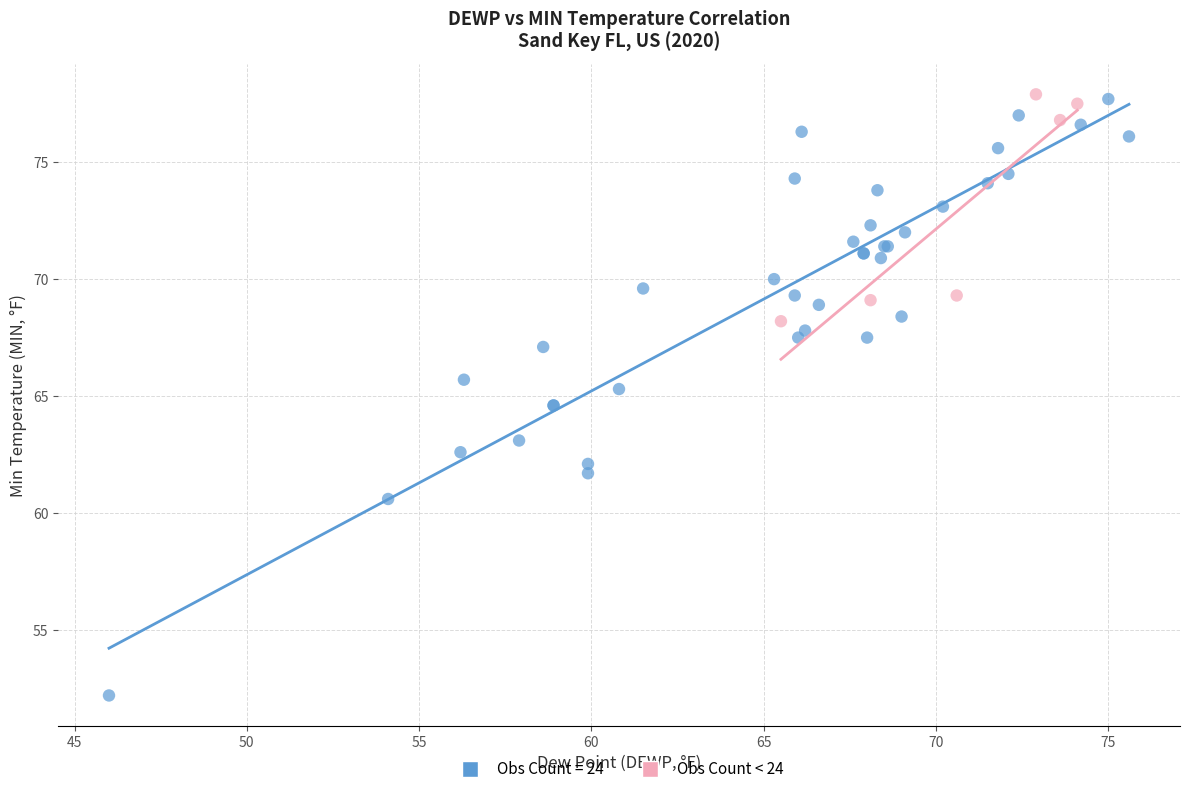

Which series has the largest Y range (max minus min)?

Obs Count = 24